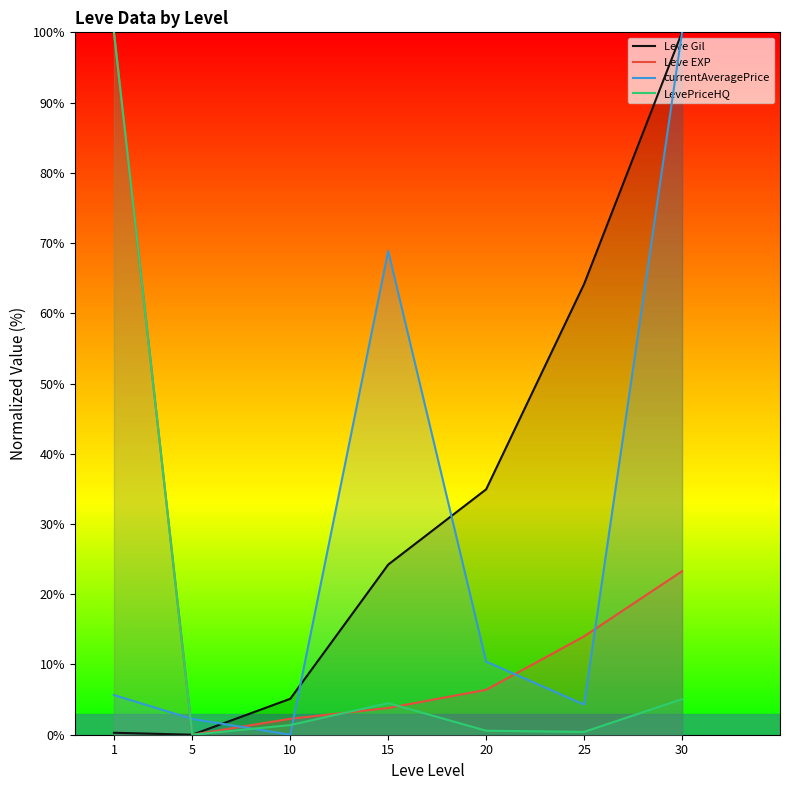

How many lines are shown in the chart?

4